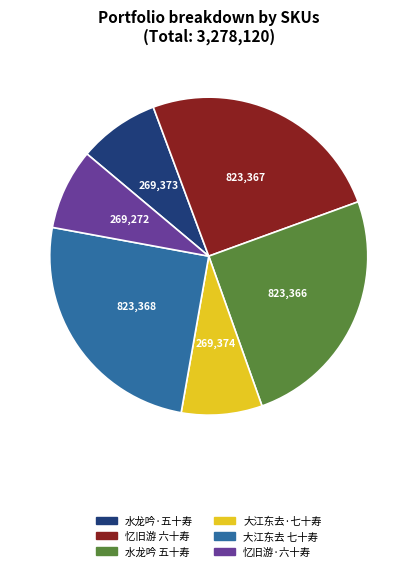

Do 忆旧游 六十寿 and 大江东去·七十寿 together represent more than half of the pie?

No